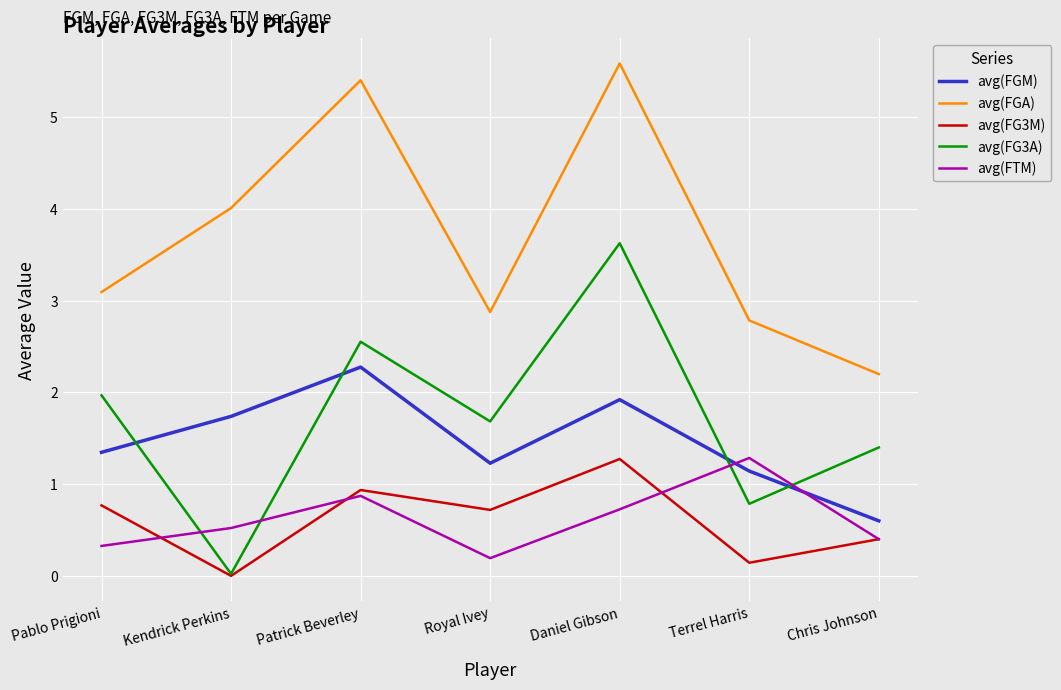

Which label corresponds to the smallest value in the chart?

Kendrick Perkins